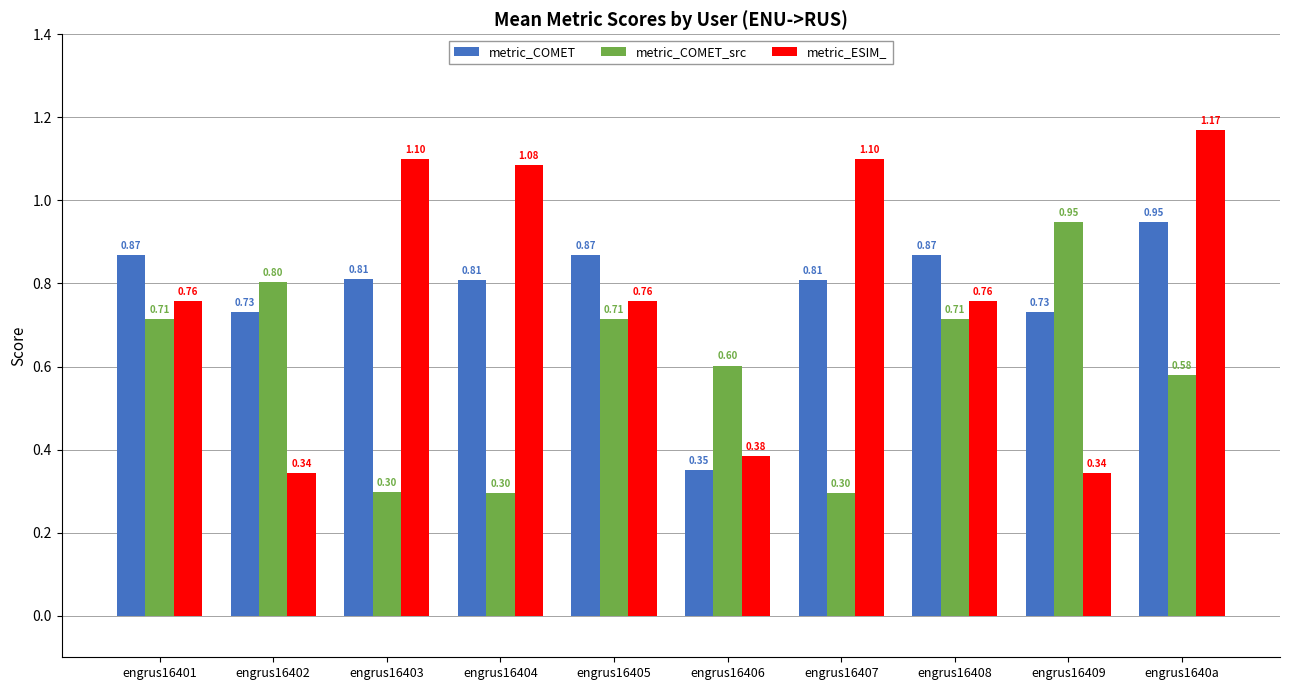

Are the bars grouped side by side (vs. stacked)?

Yes